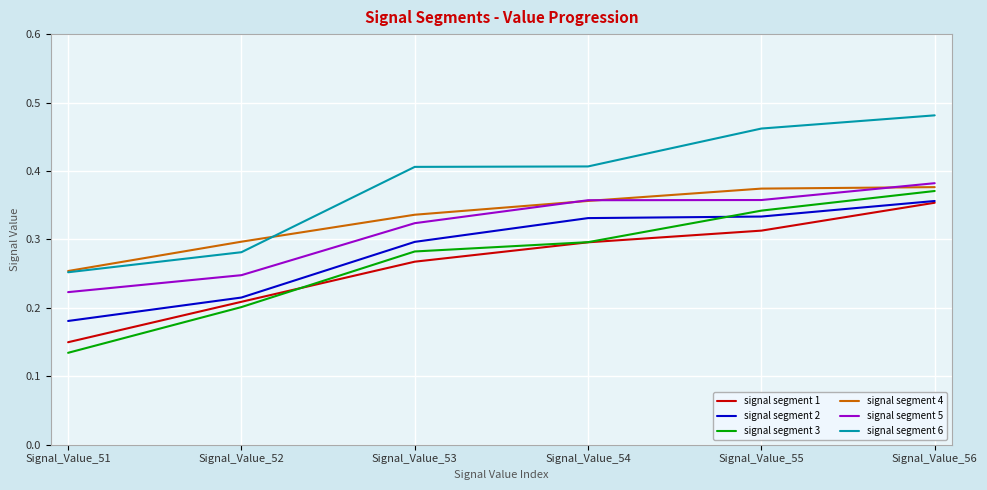

Which label corresponds to the largest value in the chart?

Signal_Value_56